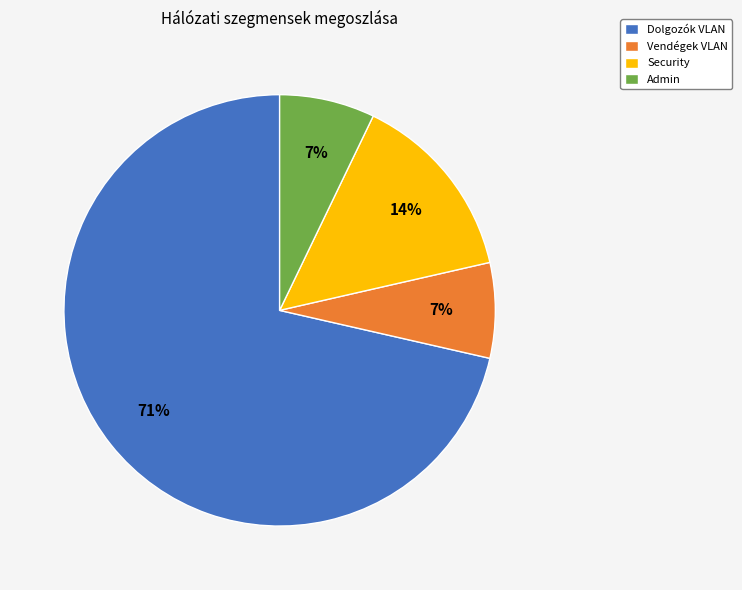

Combined, do Dolgozók VLAN and Vendégek VLAN account for over 50%?

Yes